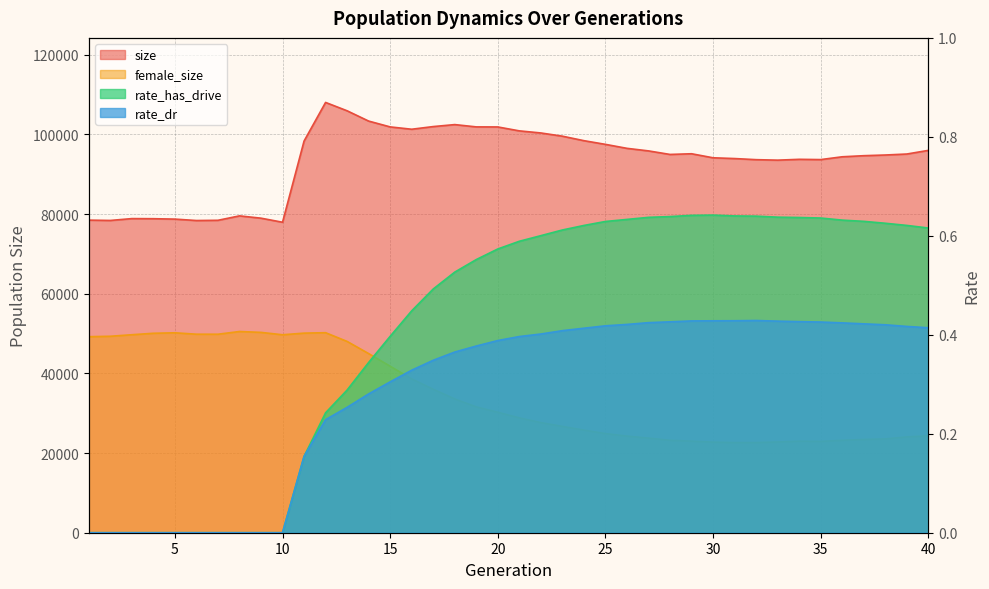

Is it true that female_size equals 50100.0 at 11?

True